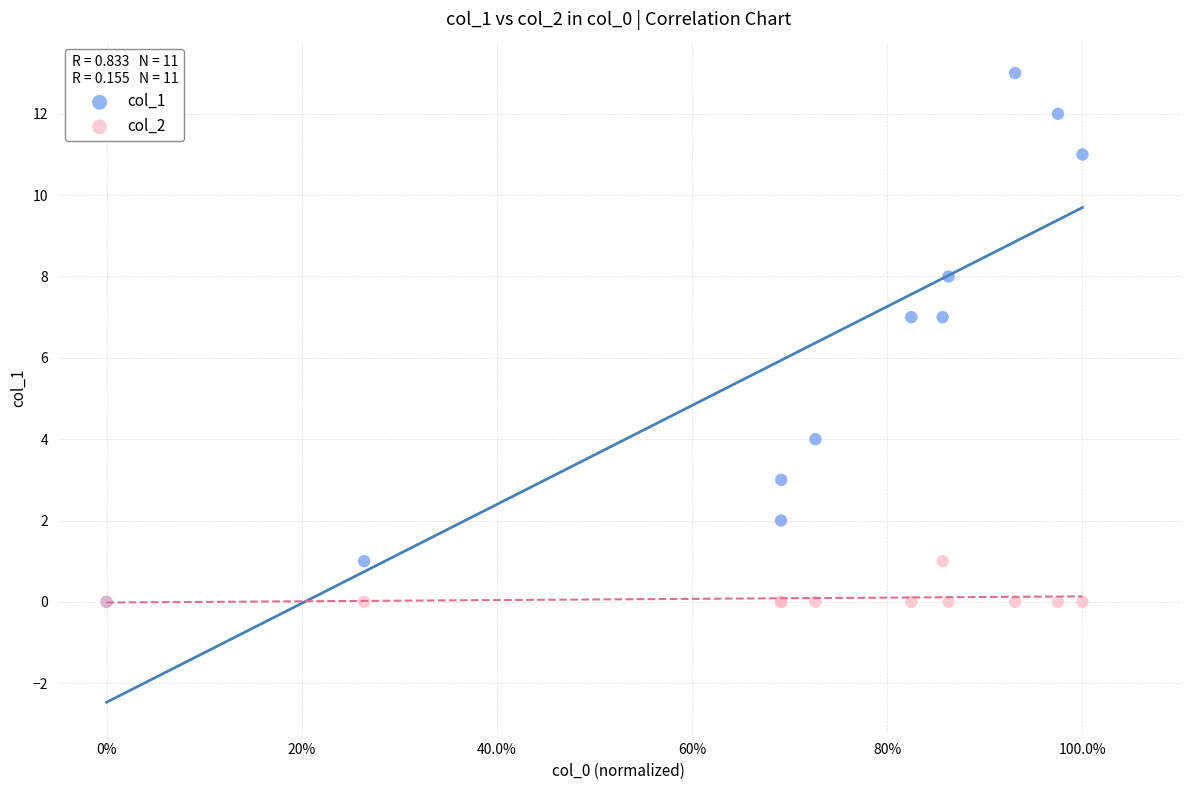

What are all the series names shown in the legend?

col_1, col_2